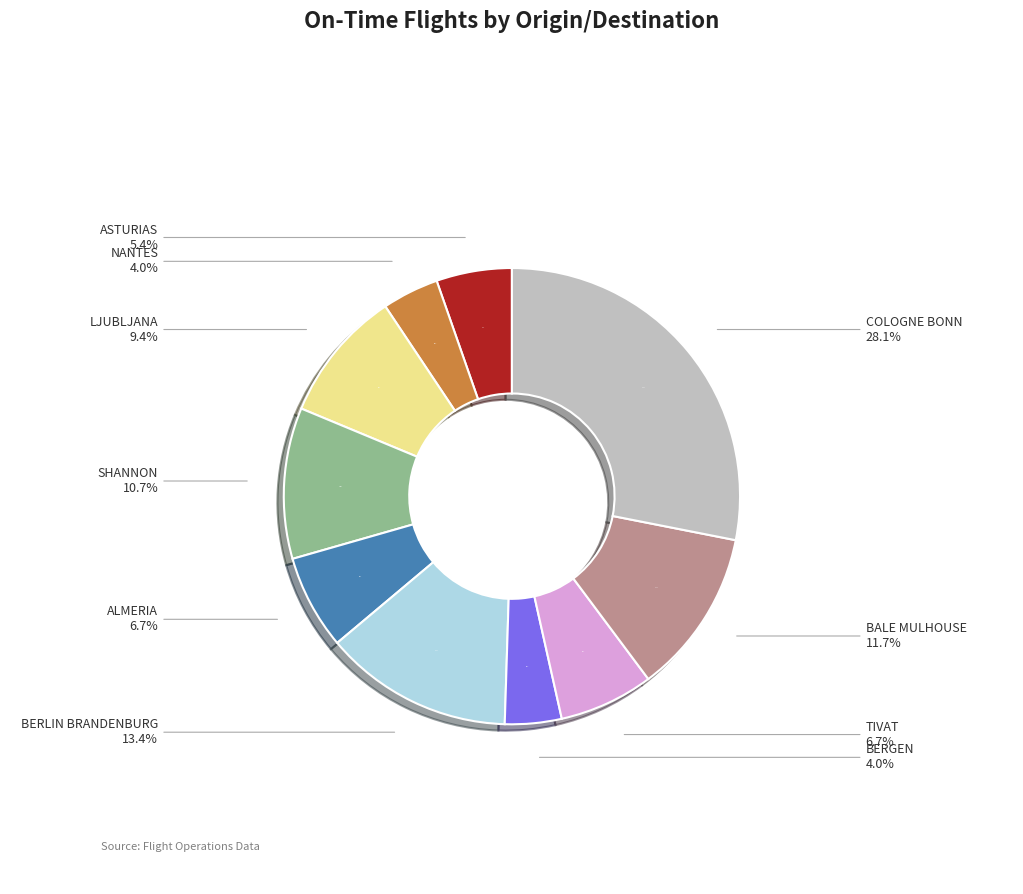

To the nearest percent, what is the average slice percentage?

10%